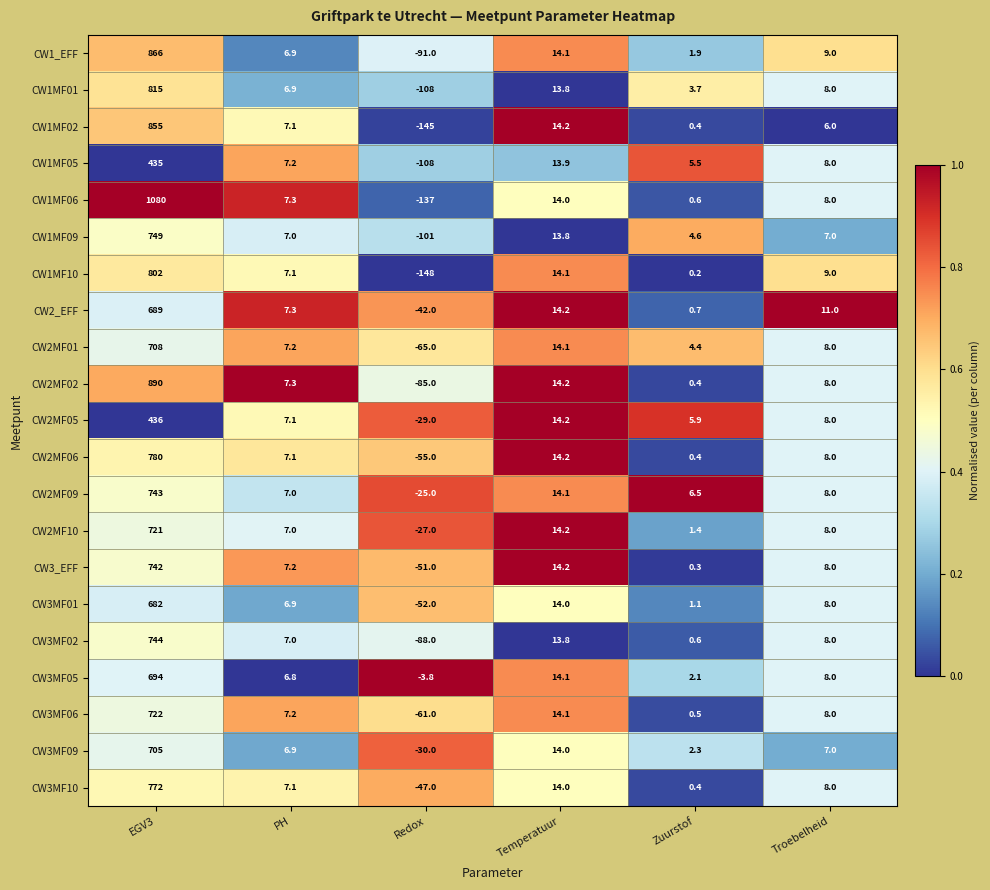

What is the total value across all series at Zuurstof?

43.9